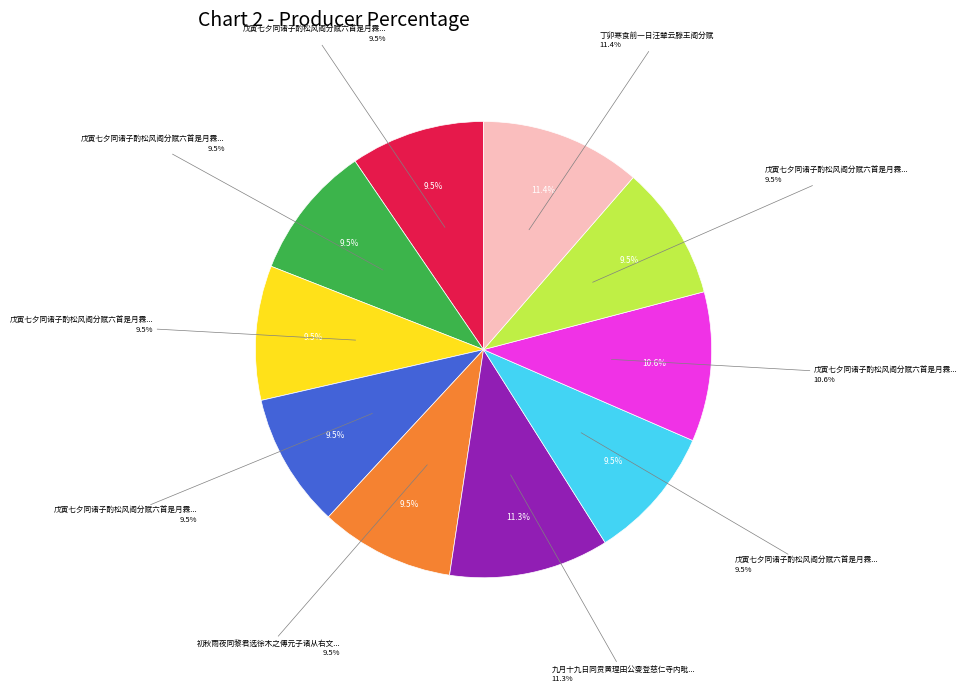

Which category has the biggest portion of the pie?

丁卯寒食前一日汪辇云滕王阁分赋